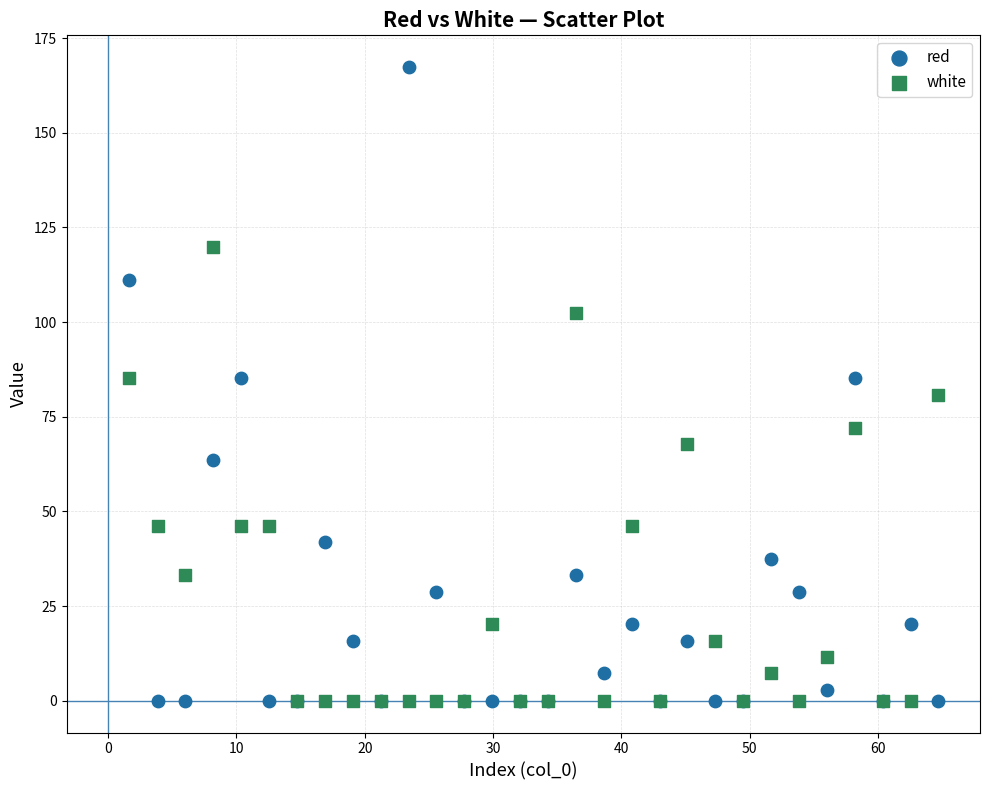

In the white series, what Y value is closest to 59?

67.8